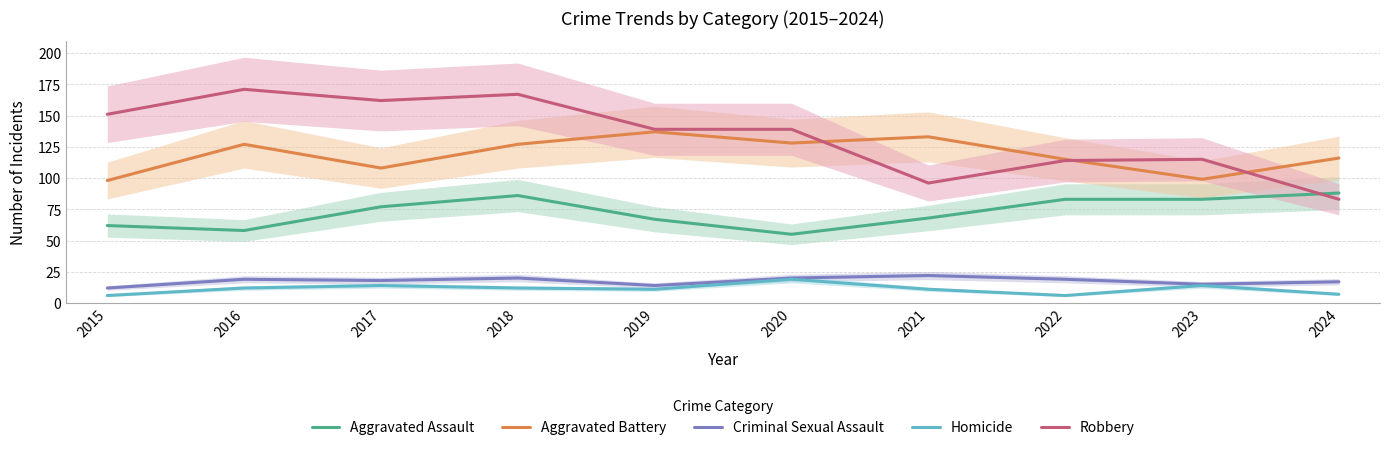

What is the total value across all series at 2019?

368